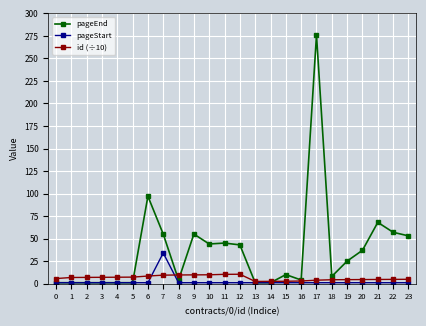

True or false: pageEnd has a value of 43.0 at 12.

True